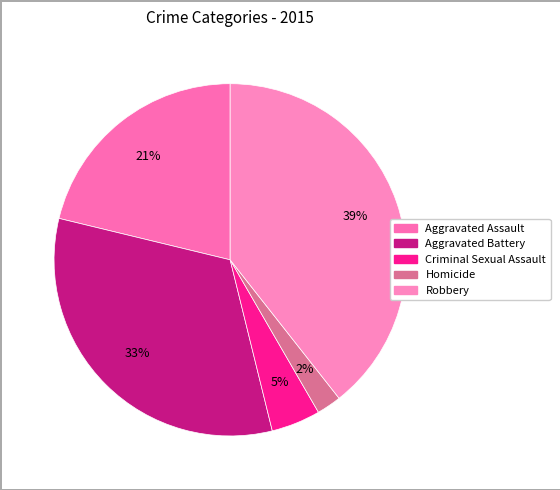

To the nearest percent, what portion does Aggravated Assault represent?

21%